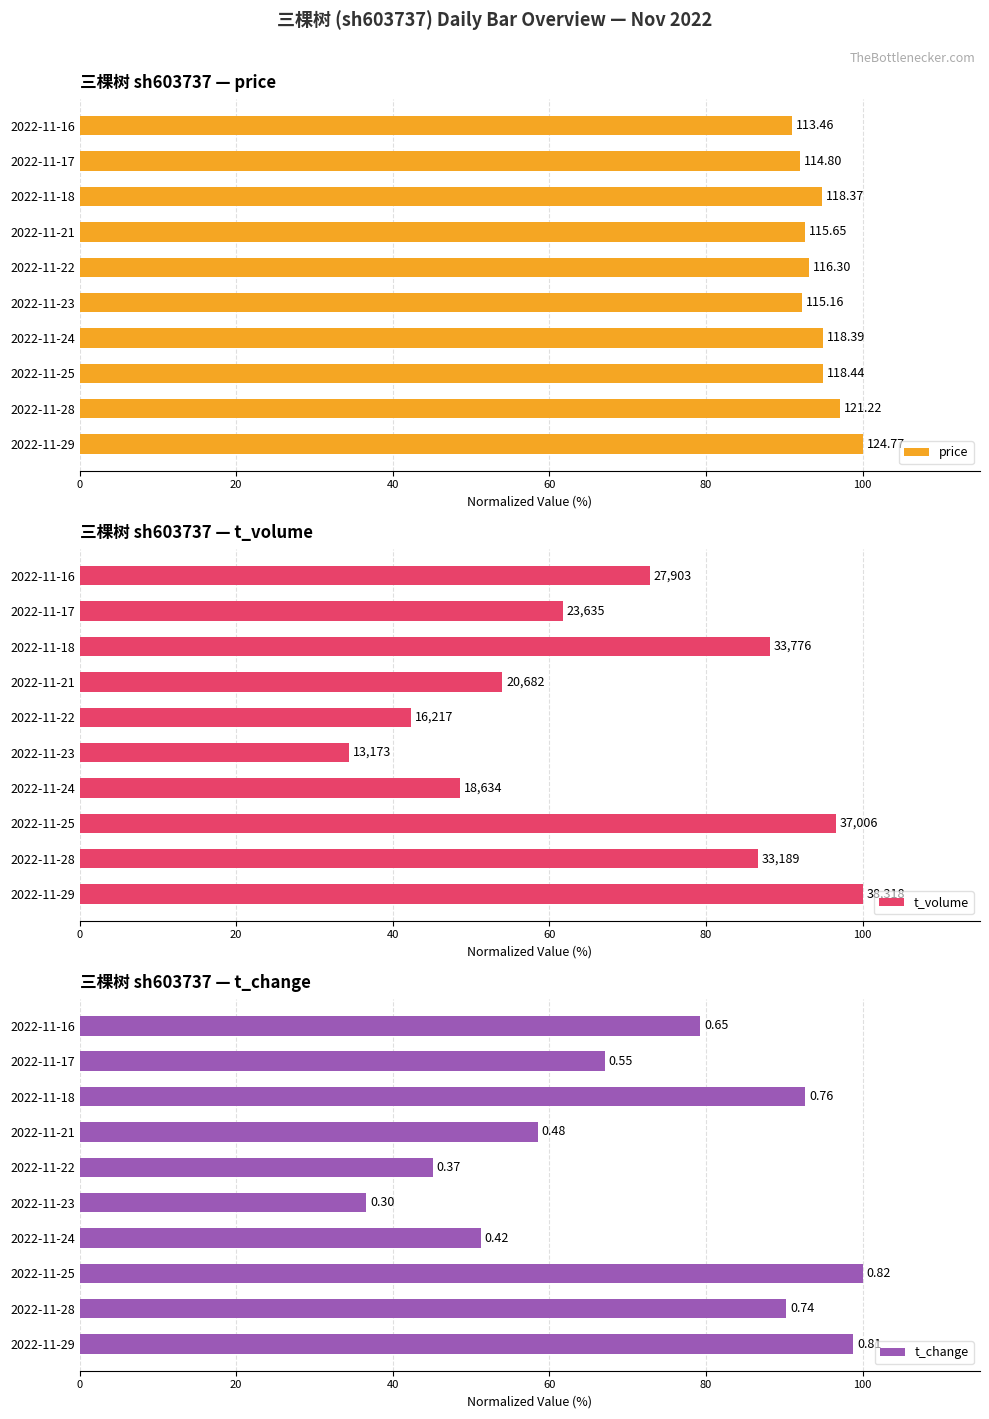

Is the value of t_volume at 2022-11-23 greater than the value of t_change at 2022-11-25?

No